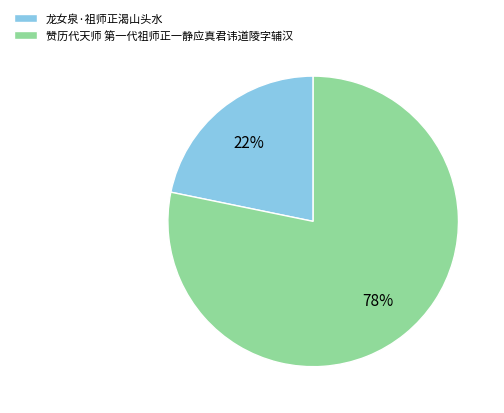

Count the number of slices in the pie.

2